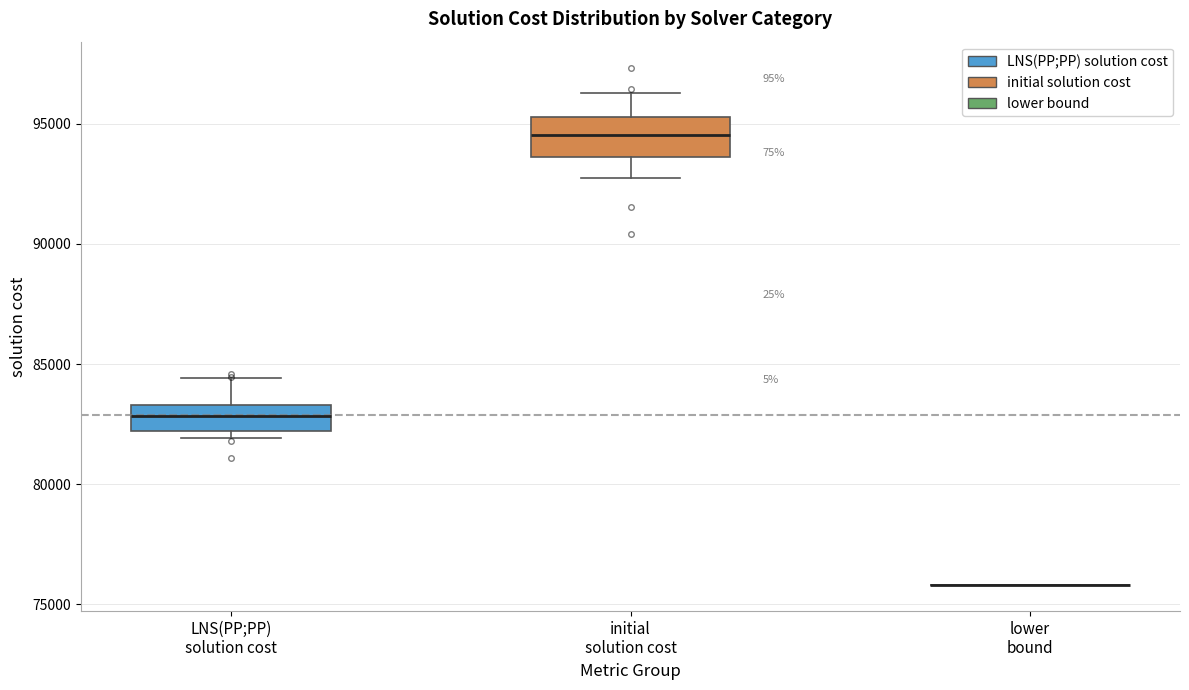

Where is the upper edge of the box for initial solution cost on the y-axis? The values are not printed on the chart, so give them approximately, as read against the axis.

95500